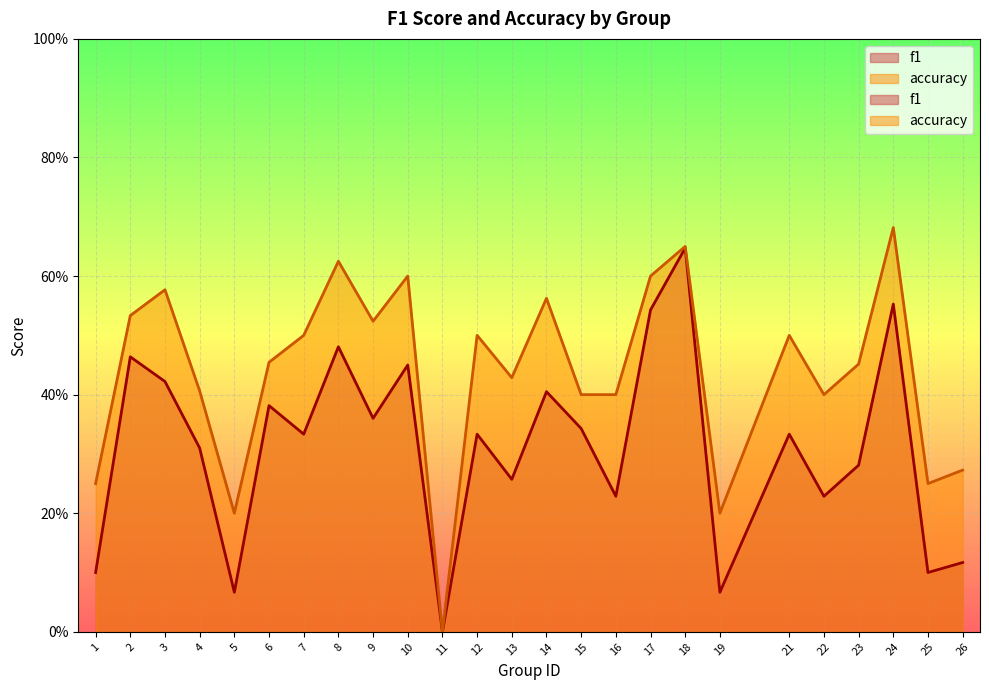

What is the difference between the second highest and minimum values in the accuracy series?

0.7